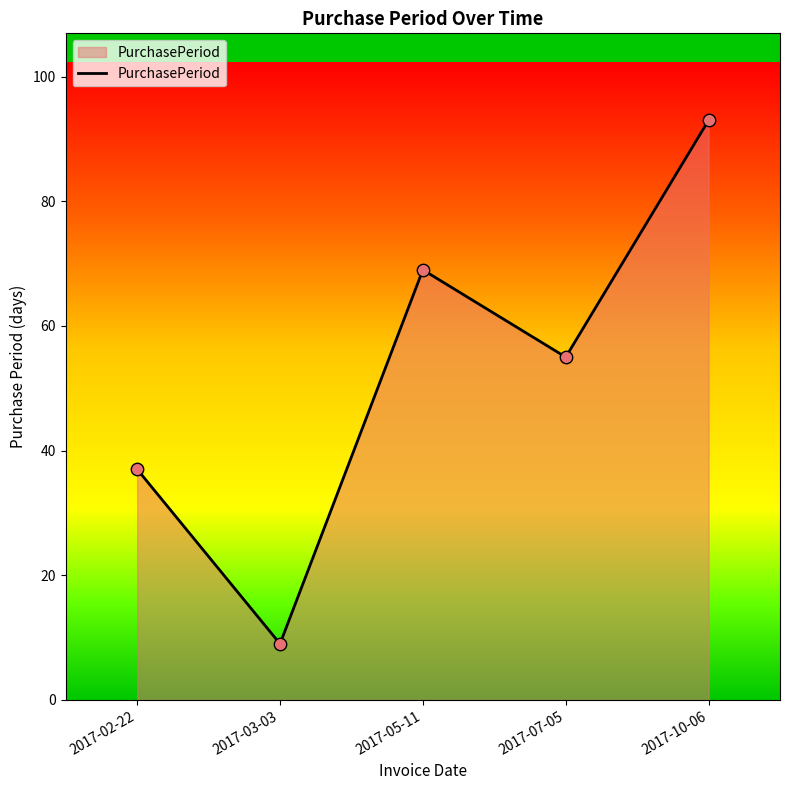

What is the change in value from 2017-03-03 to 2017-05-11?

+60